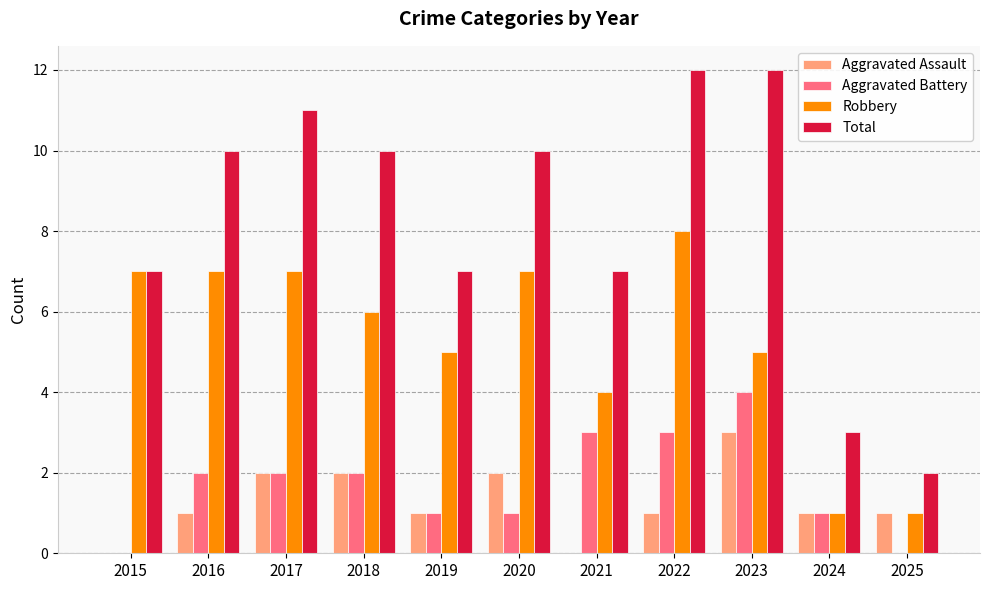

True or false: Total has a value of 12 at 2022.

True